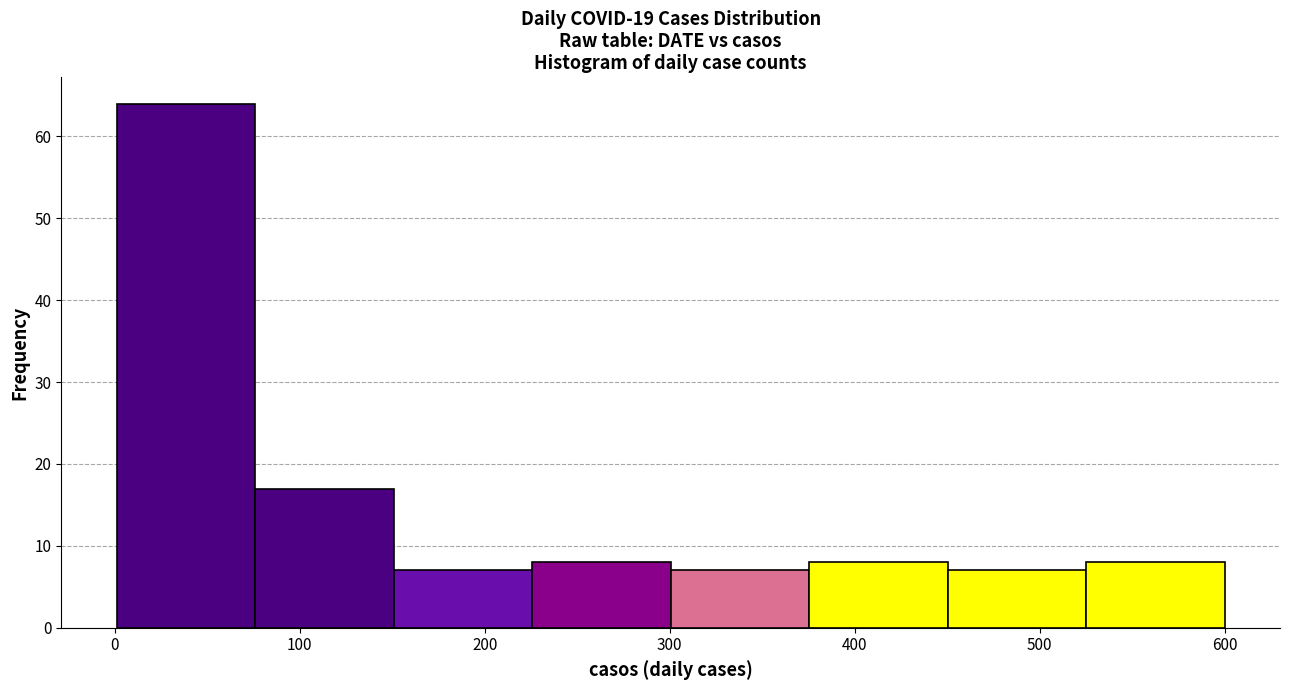

Over which range of the x-axis is the bar tallest?

0 to 80